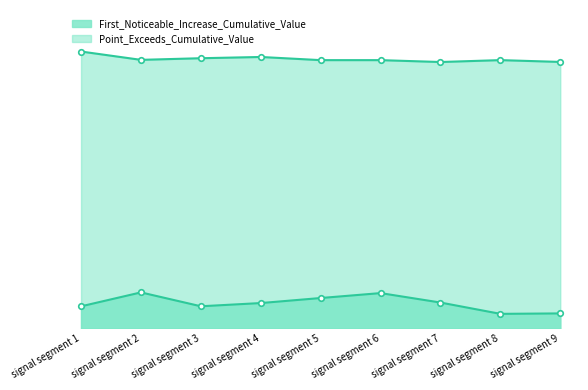

What is the sum of the Point_Exceeds_Cumulative_Value values at signal segment 8 and signal segment 5?

1.8